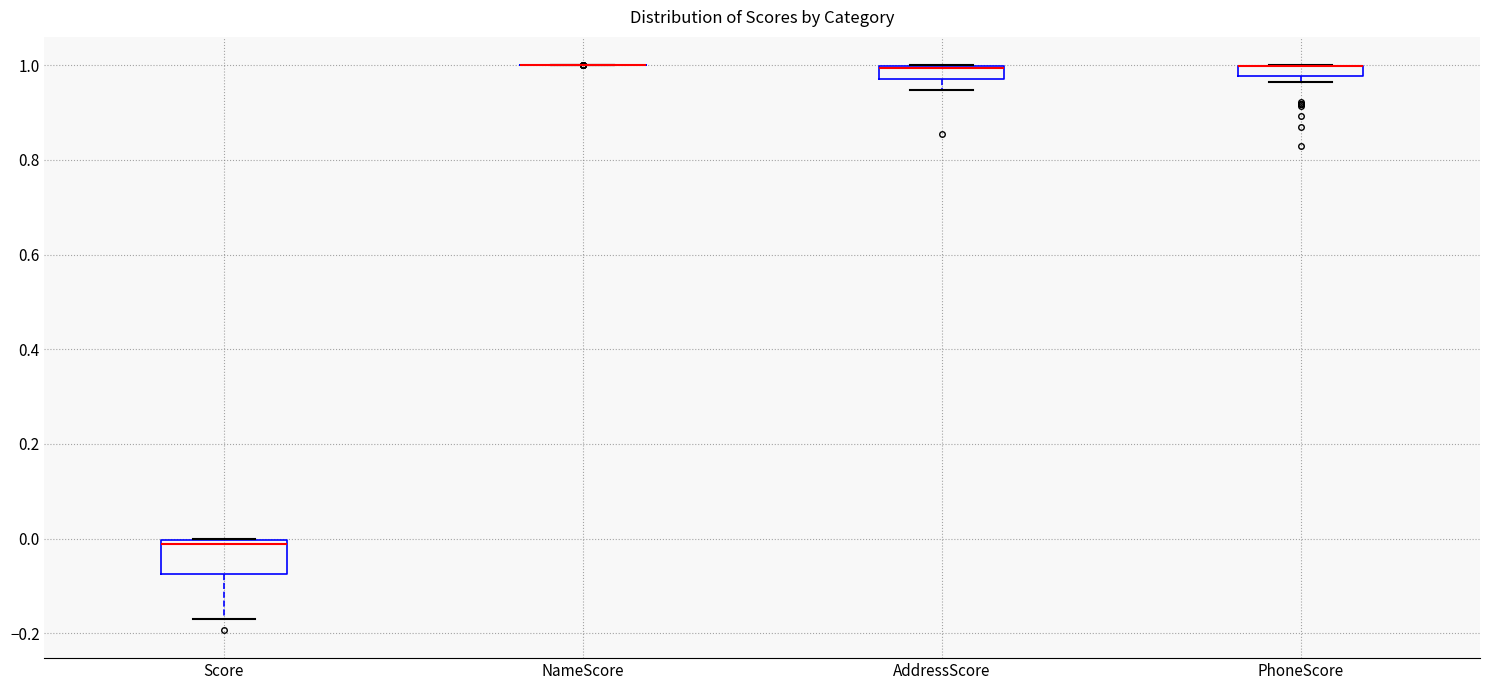

Where is the upper edge of the box for PhoneScore on the y-axis? The values are not printed on the chart, so give them approximately, as read against the axis.

1.00